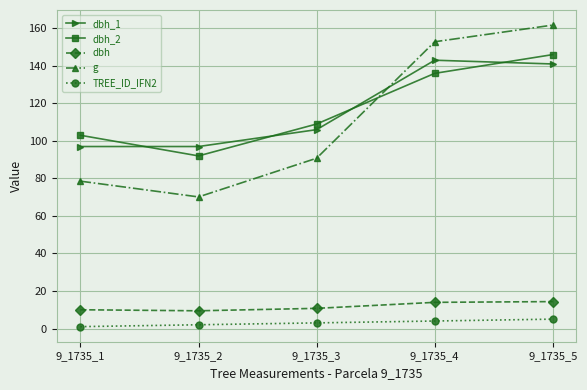

At which label does dbh_2 reach its peak?

9_1735_5